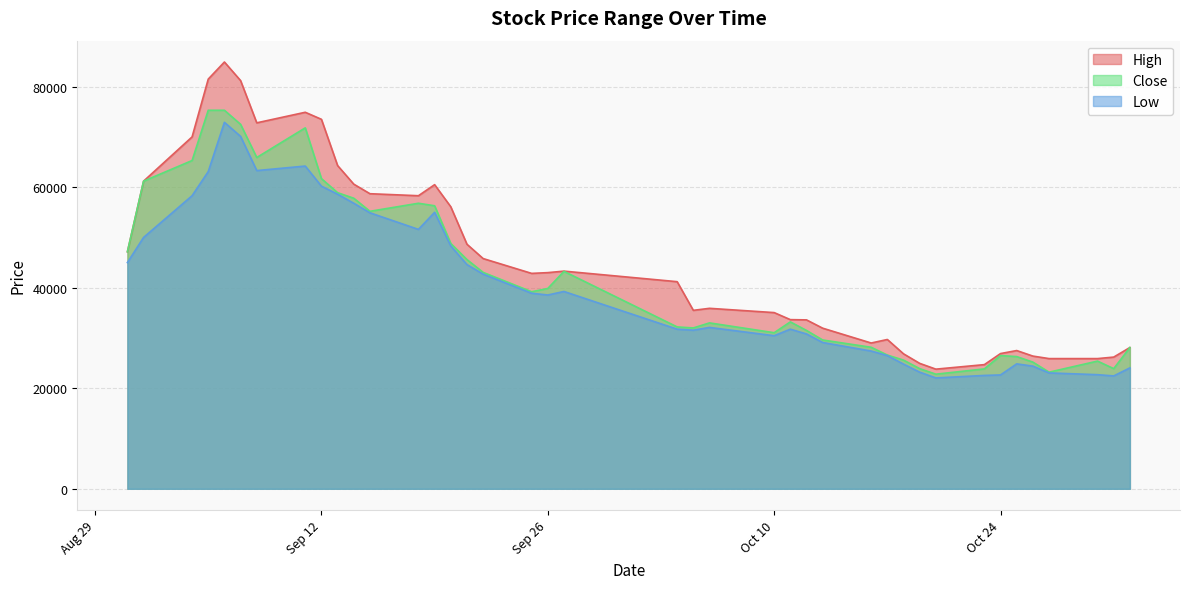

What is the spread (max minus min) of values at 2023-09-11?

10700